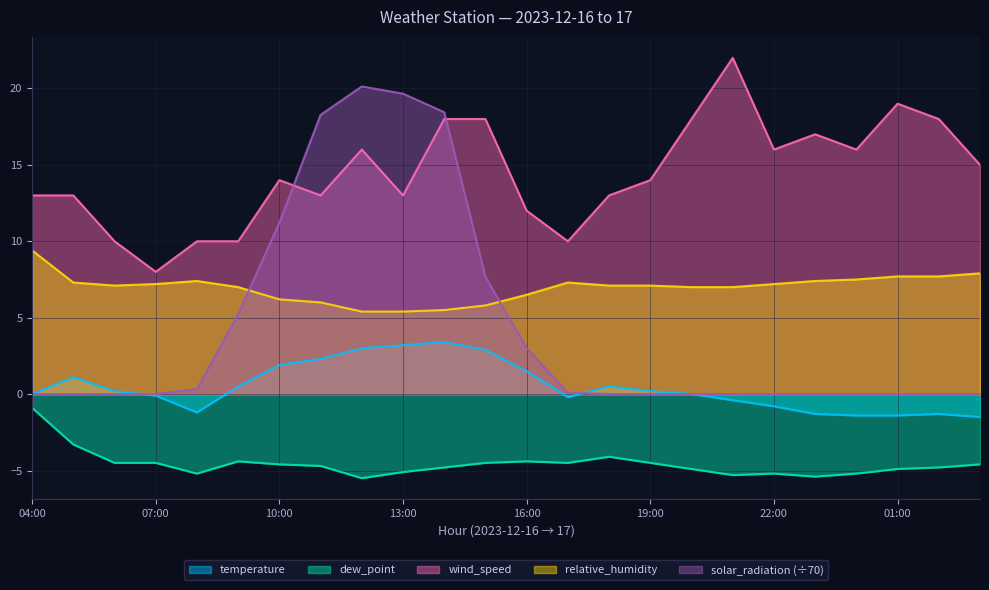

Count the number of data series in this chart.

5